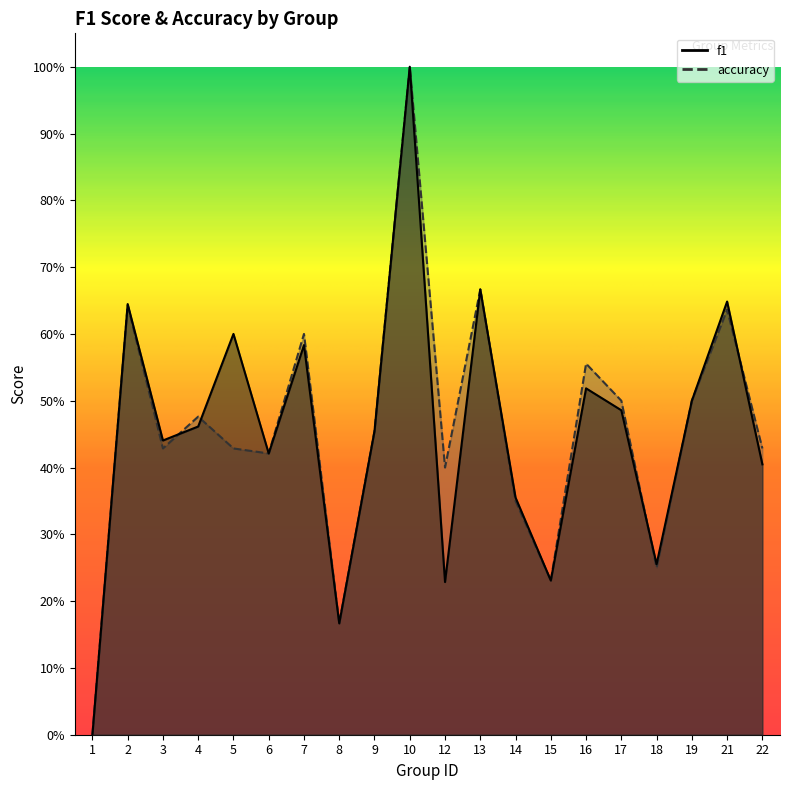

At which category does f1 reach its first local valley?

3